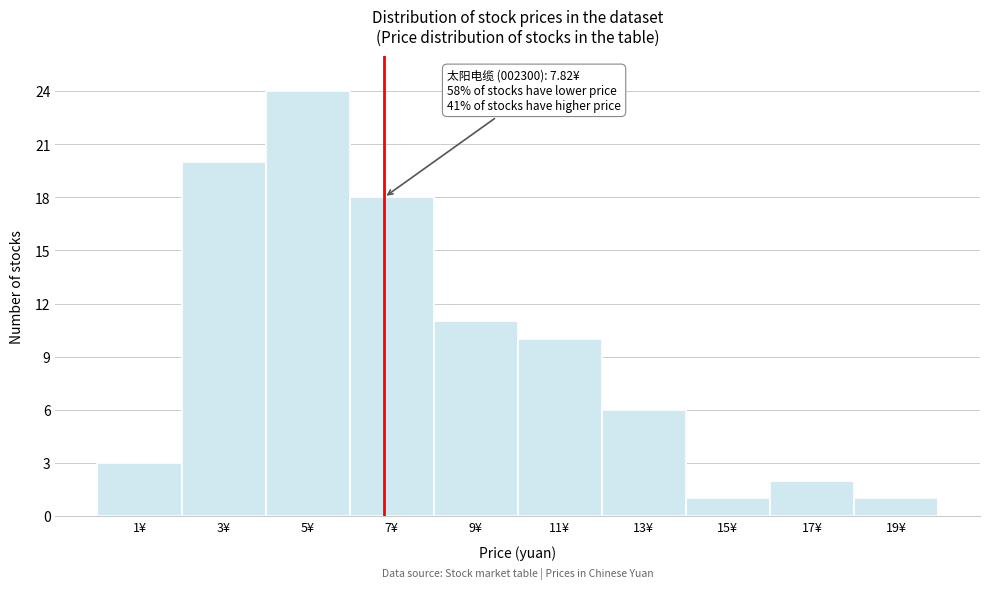

Reading left to right, what are all the values shown in this chart?

3	20	24	18	11	10	6	1	2	1